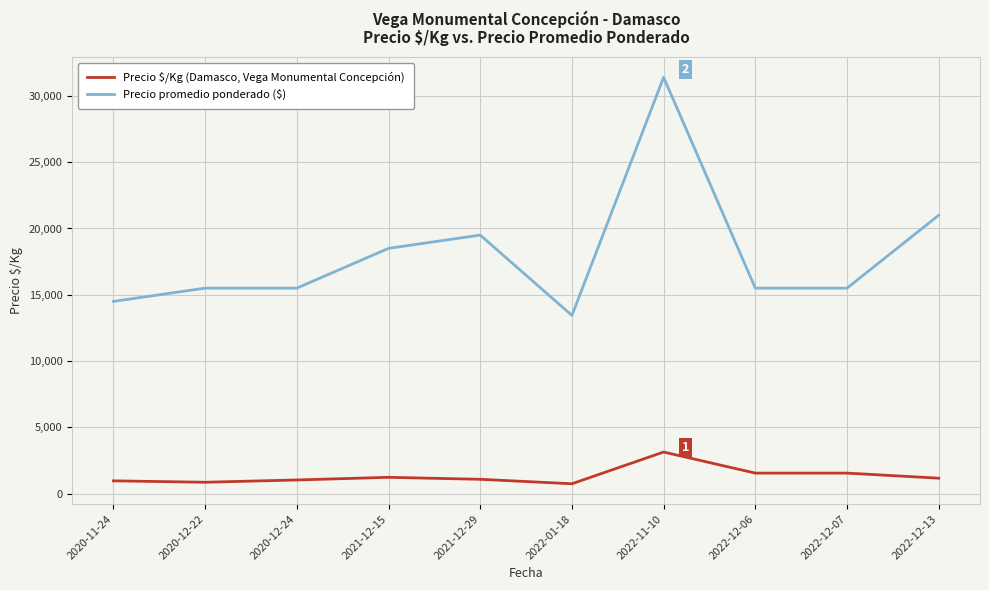

Does the chart have visible grid lines?

Yes